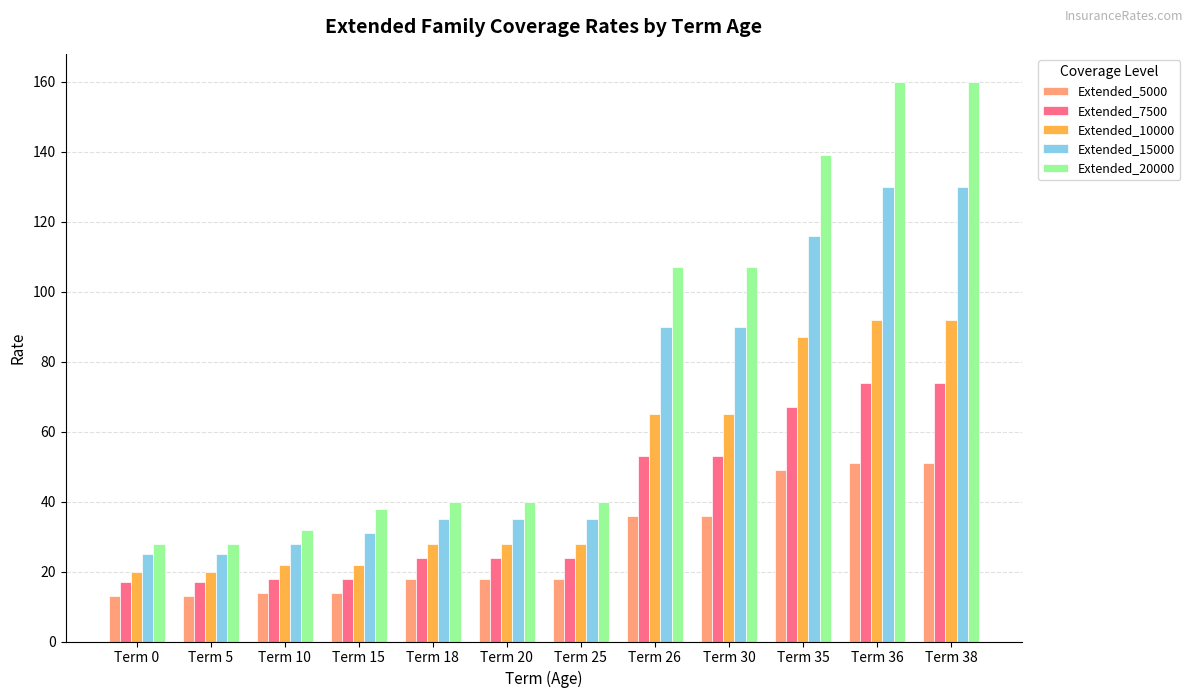

How many bars are there in each group?

5